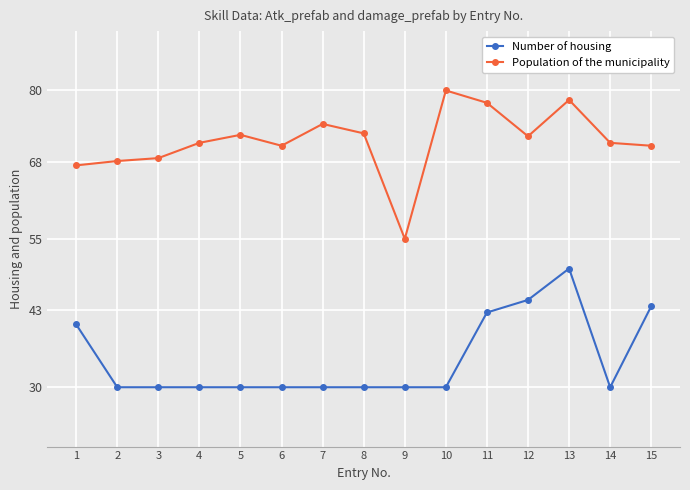

What is the approximate value of Population of the municipality at 6?

70.7